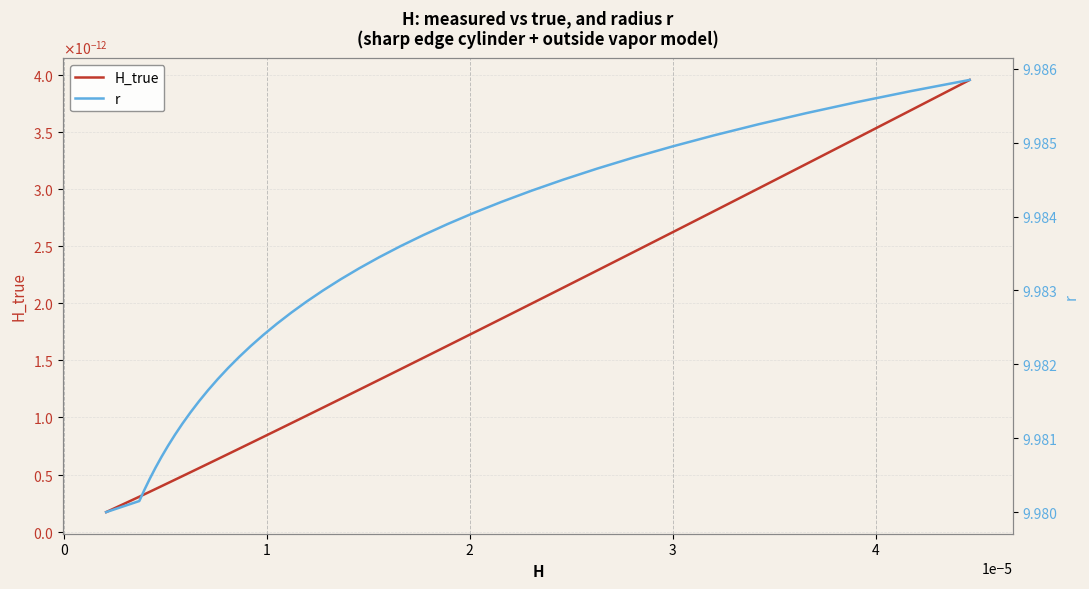

Rank the series by their average value, from lowest to highest.

H_true, r